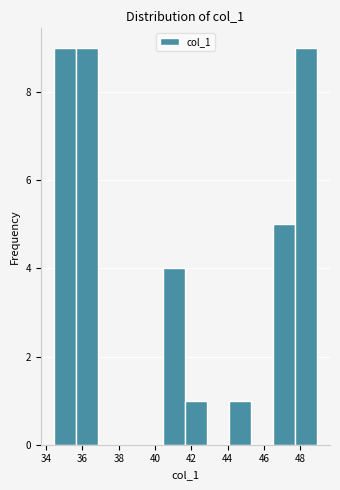

Reading left to right, list every bar in this chart as the range it spans on the x-axis followed by its height. Neither the bar edges nor the heights are printed on the chart, so give them approximately, as read against the axes.

34.4 to 35.6: 9
35.6 to 36.8: 9
36.8 to 38.0: 0
38.0 to 39.2: 0
39.2 to 40.4: 0
40.4 to 41.6: 4
41.6 to 42.8: 1
42.8 to 44.0: 0
44.0 to 45.2: 1
45.2 to 46.4: 0
46.4 to 47.8: 5
47.8 to 49.0: 9